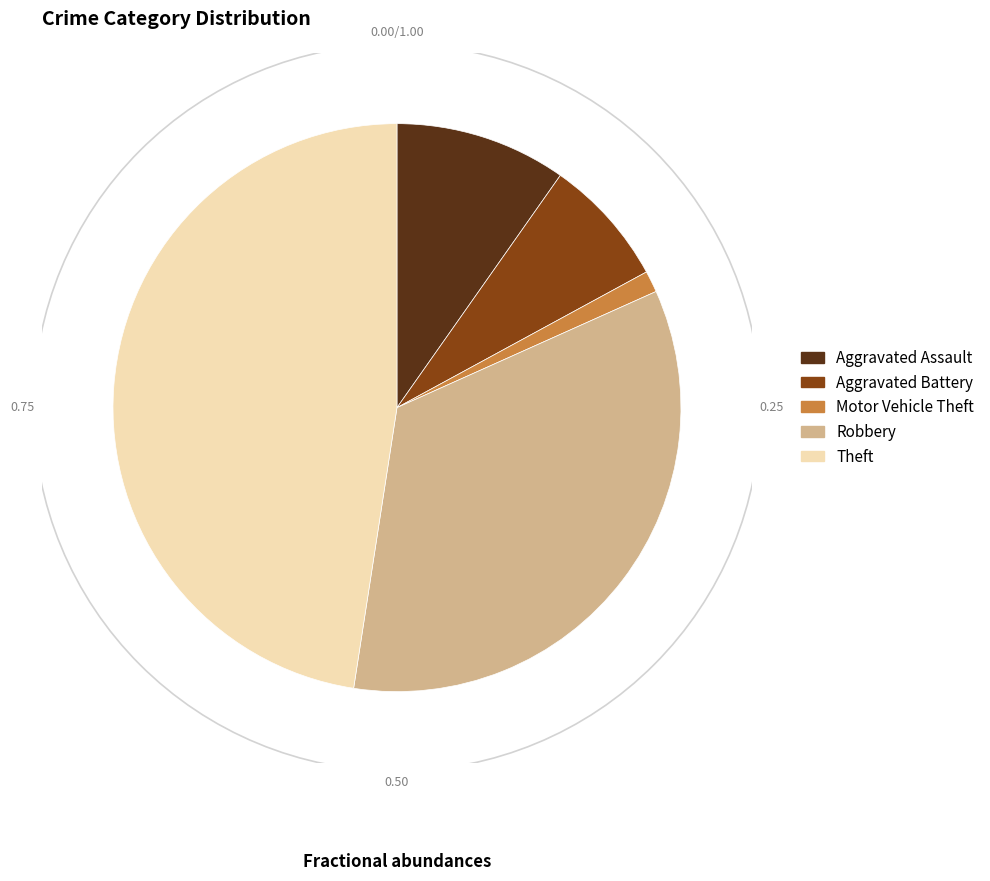

How many slices are in this pie chart?

5